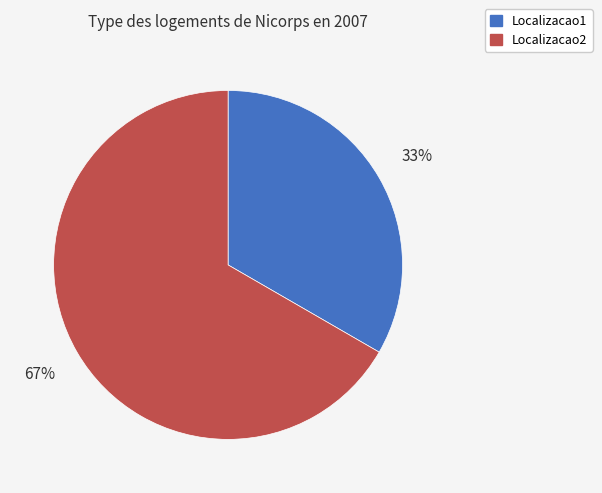

What is the ratio of the value at Localizacao1 to the value at Localizacao2?

0.5